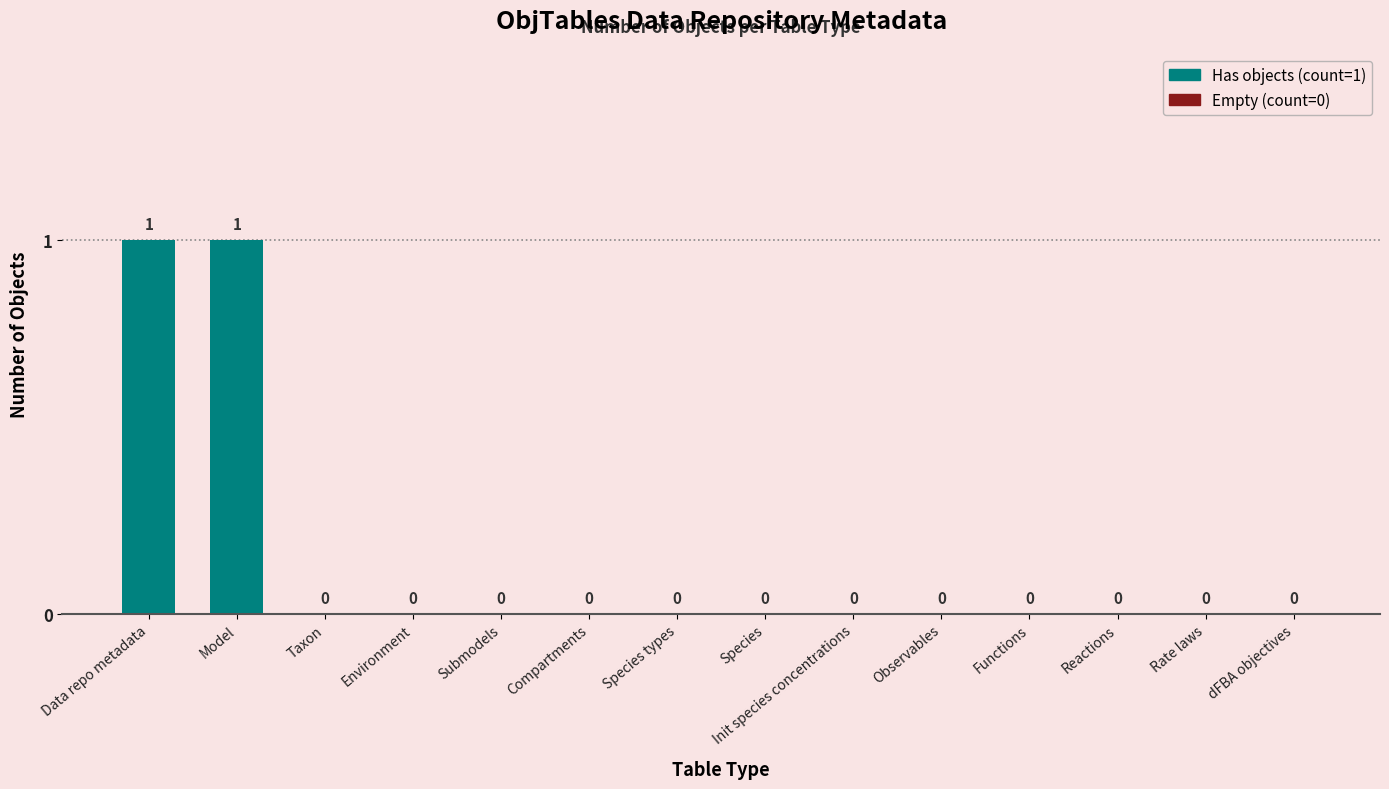

Is it true that the value at Species is 0?

True